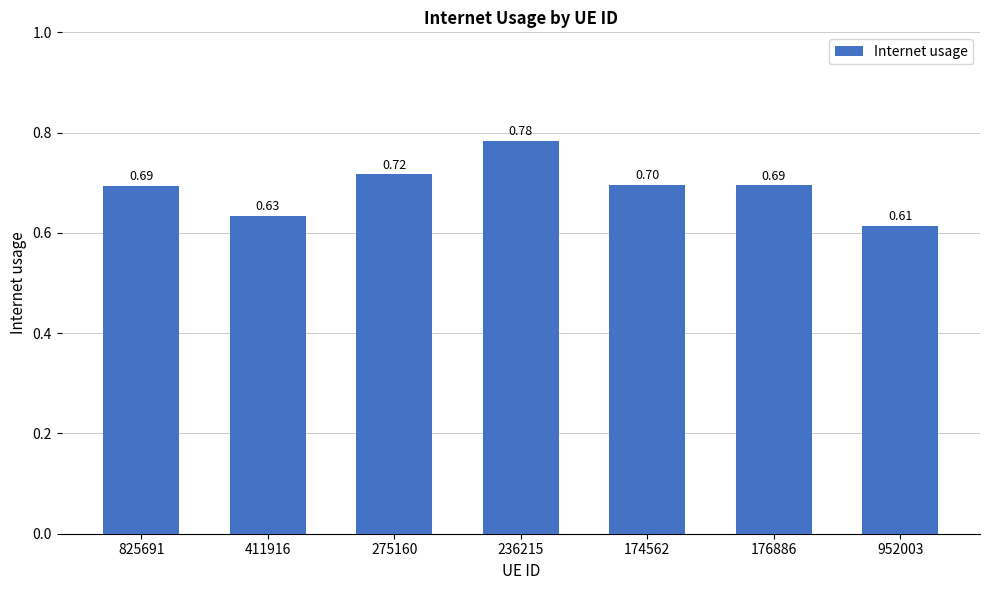

Between 825691 and 411916, which is larger?

825691